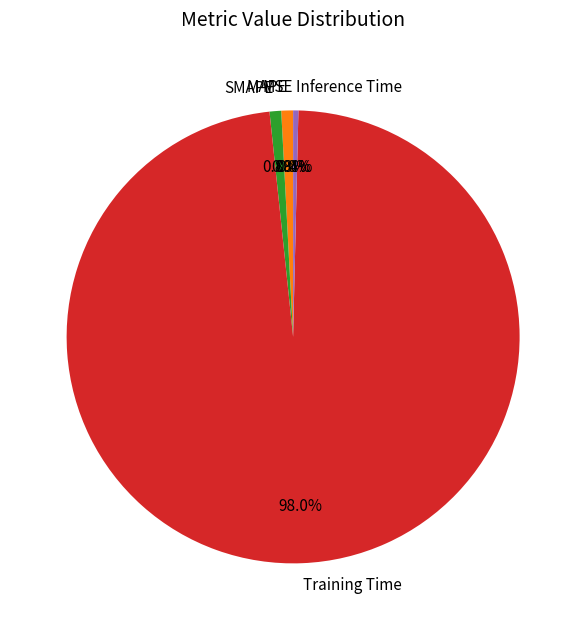

Is there any slice that represents more than half of the pie?

Yes